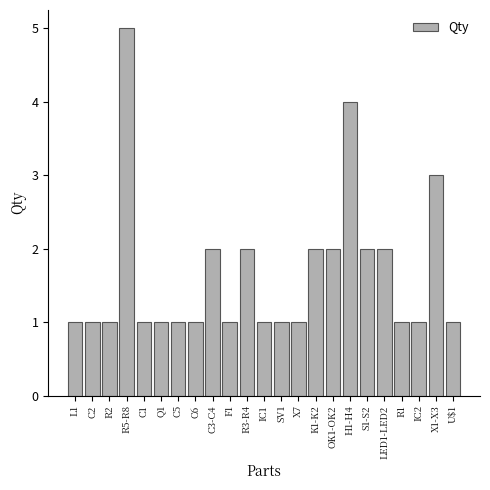

Does the chart contain any negative values?

No